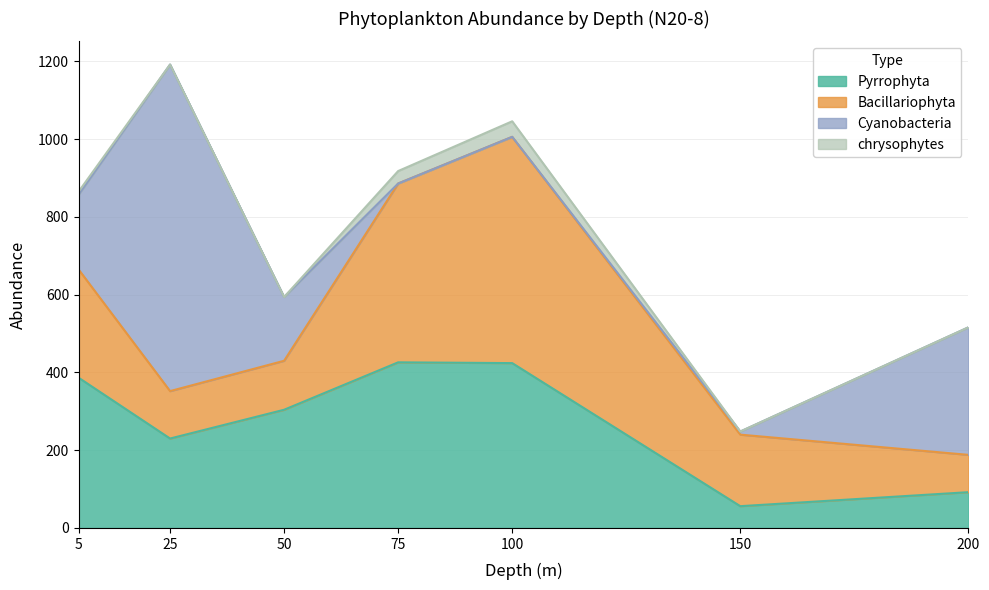

At 150, list the series in order from smallest to largest.

chrysophytes, Cyanobacteria, Pyrrophyta, Bacillariophyta